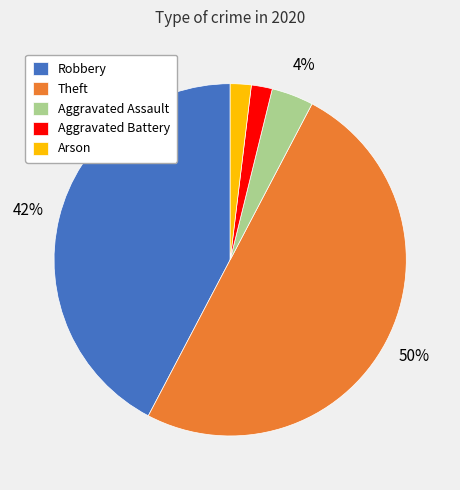

To the nearest percent, what is the average slice percentage?

20%